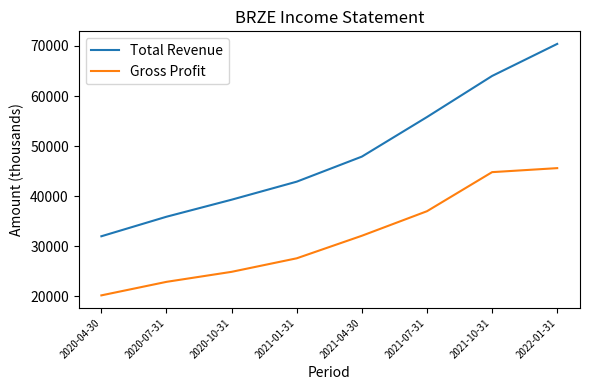

Where is Gross Profit nearest to the value 32900?

2021-04-30